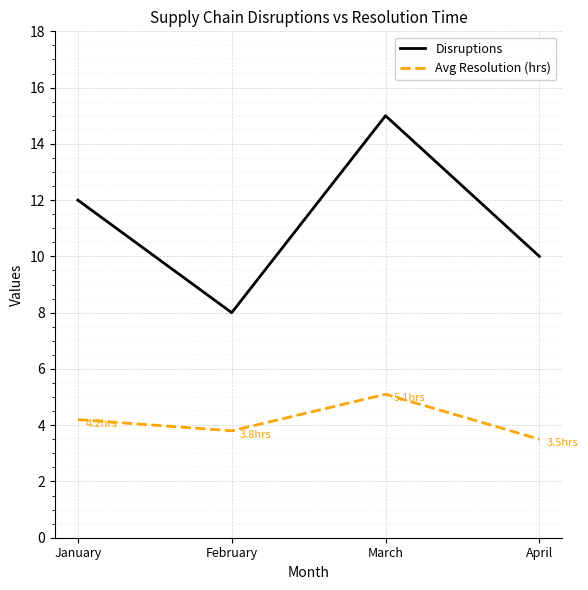

How many values in the Avg Resolution (hrs) series exceed 4?

2